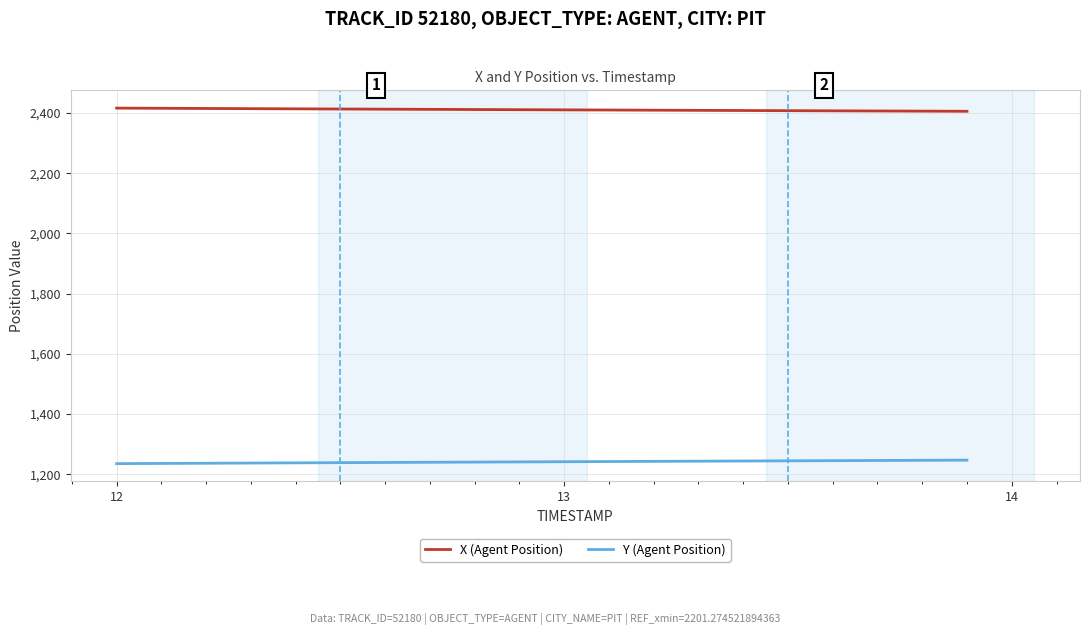

Which series has the largest total across all categories?

X (Agent Position)